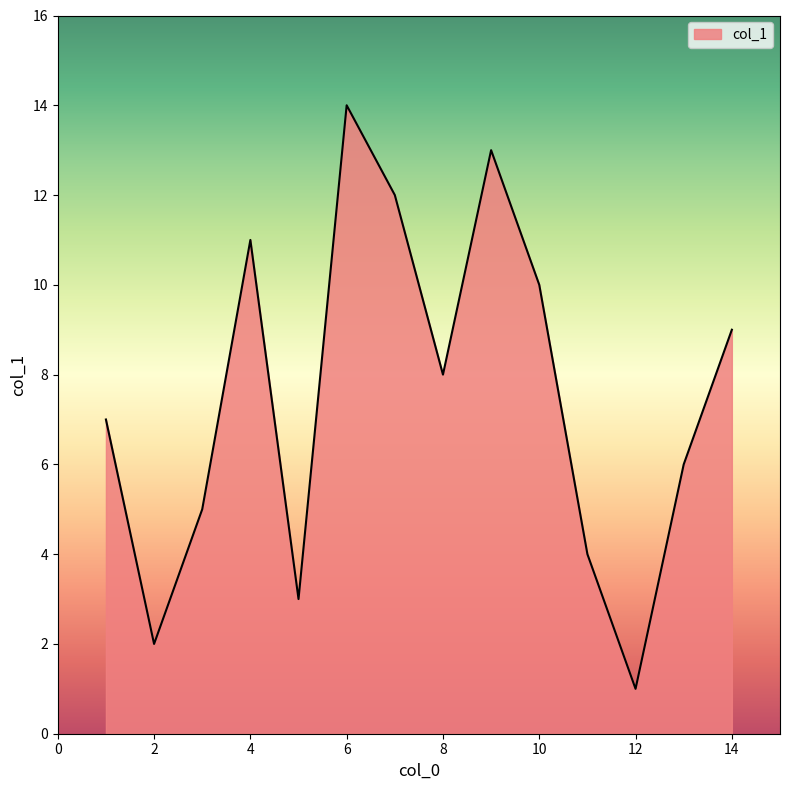

What is the maximum value shown in the chart?

14